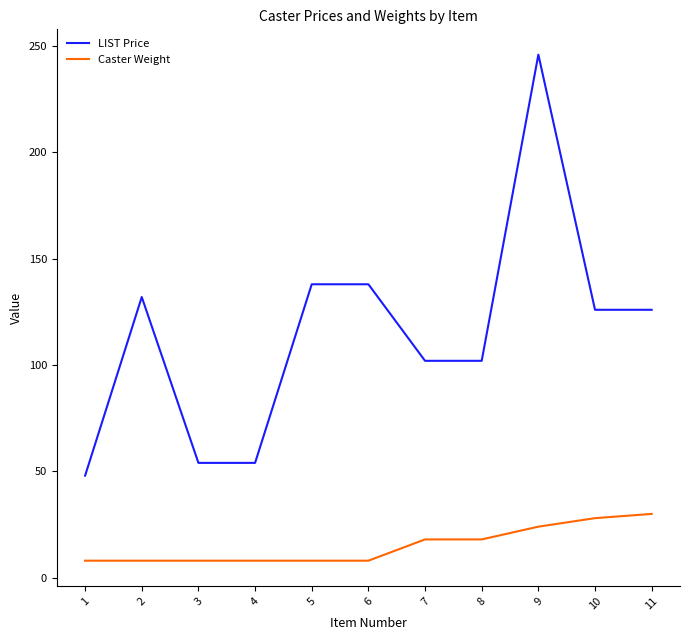

The value of LIST Price at 6 is 54. True or false?

False